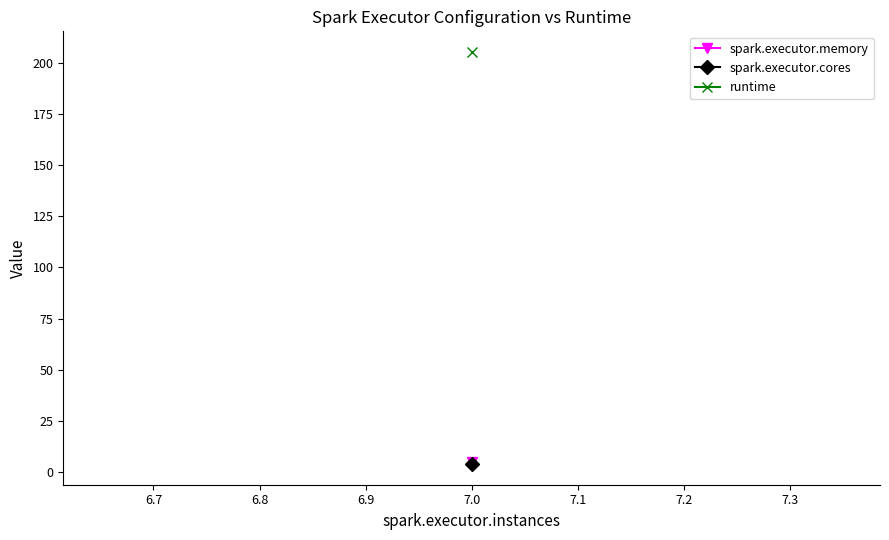

True or false: runtime has more than 2 points higher than both neighbors.

False